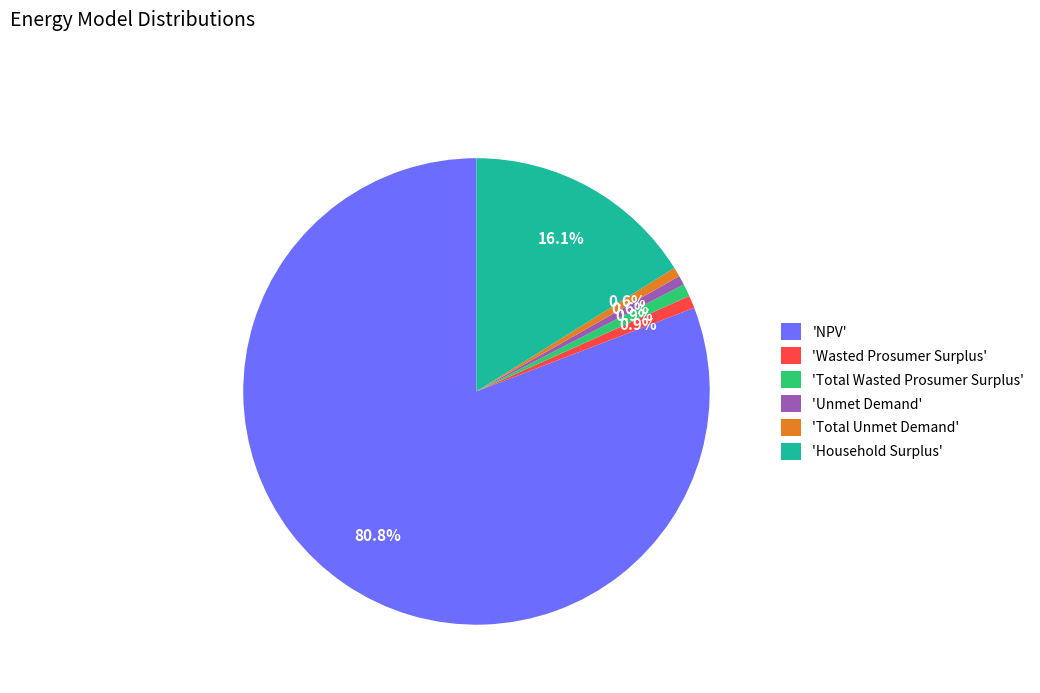

Does 'NPV' represent more than half of the total?

Yes